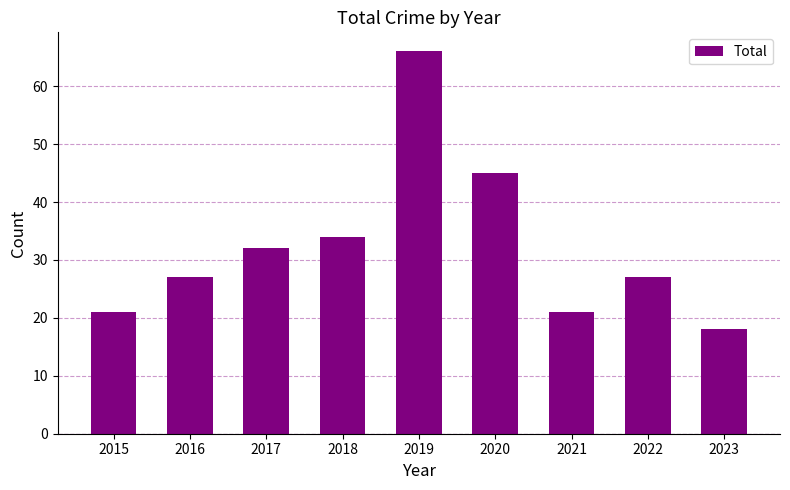

Reading right to left, extract all data points from this chart.

2023=18	2022=27	2021=21	2020=45	2019=66	2018=34	2017=32	2016=27	2015=21